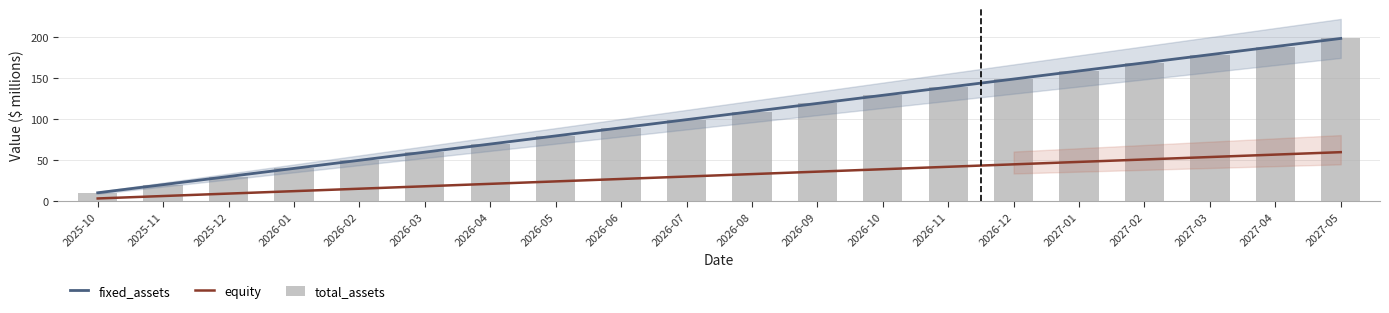

At which label does fixed_assets reach its peak?

2027-05